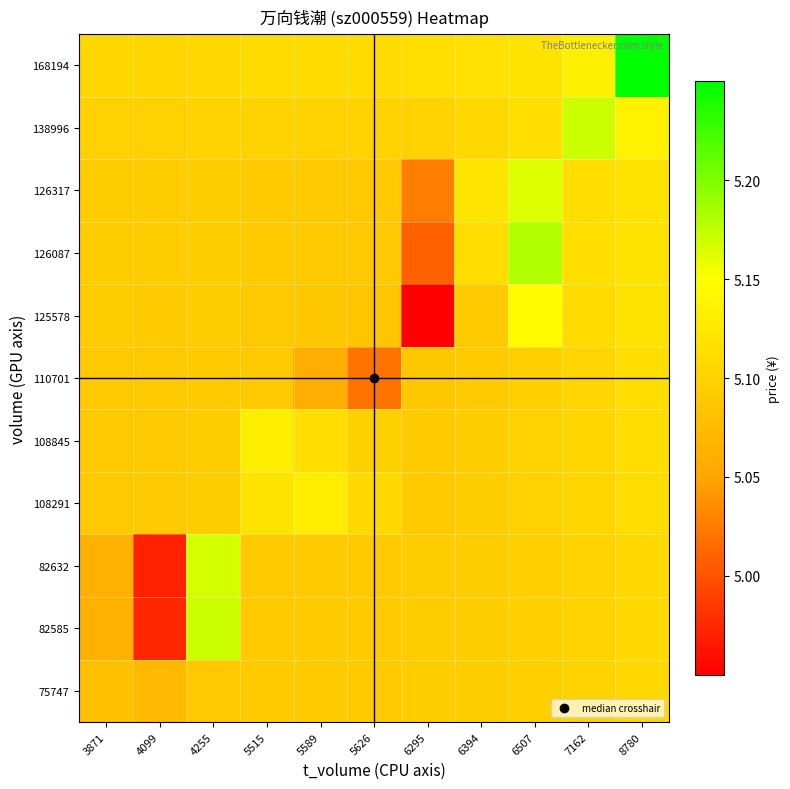

What is the smallest value displayed?

5.0